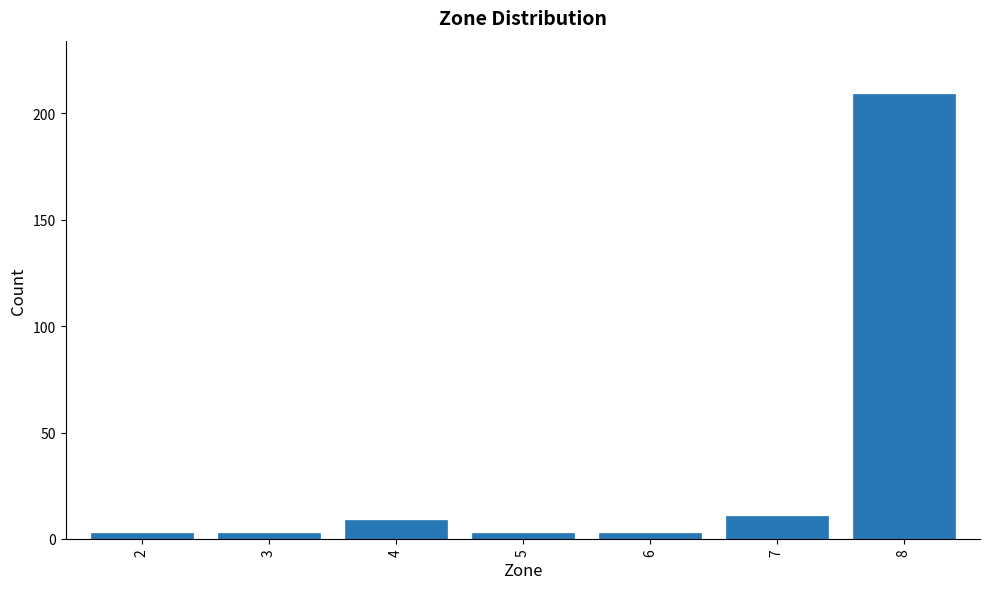

Reading left to right, transcribe all the data shown in this chart.

2=3	3=3	4=9	5=3	6=3	7=11	8=209